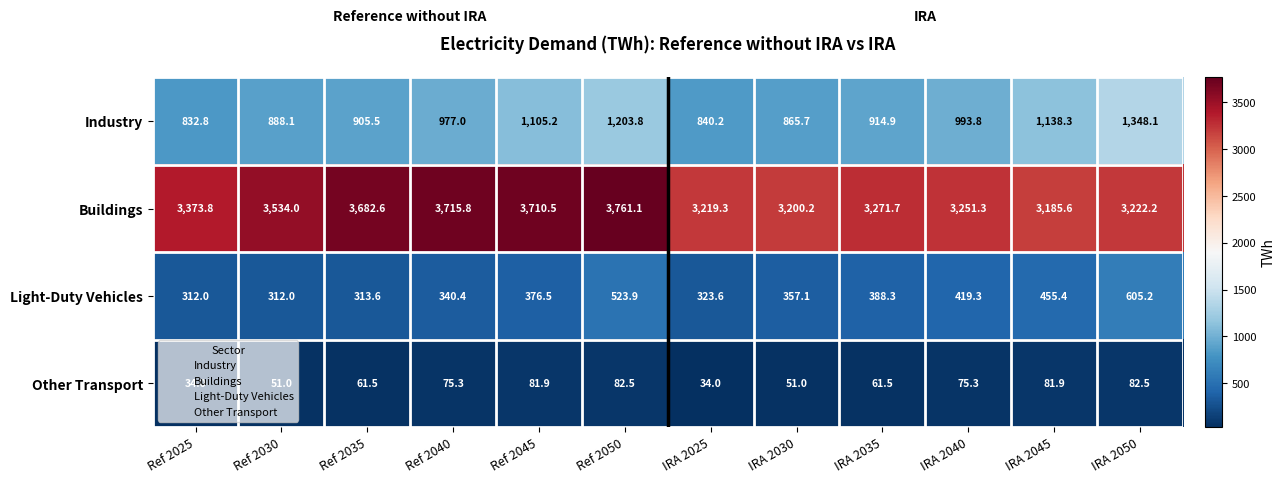

What is the highest value of the Light-Duty Vehicles series?

605.2